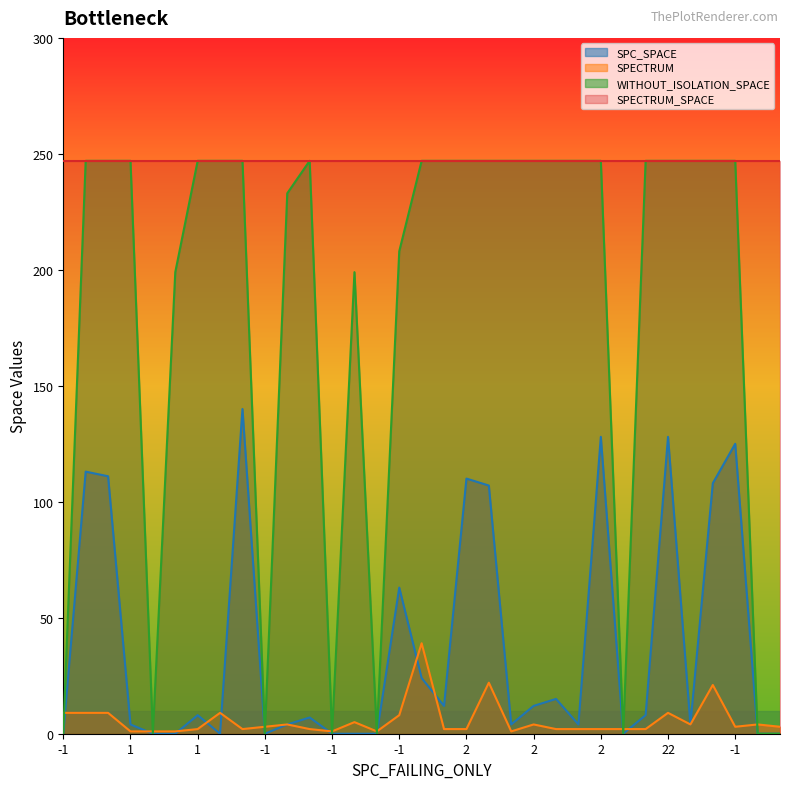

How many data points does each series have?

33